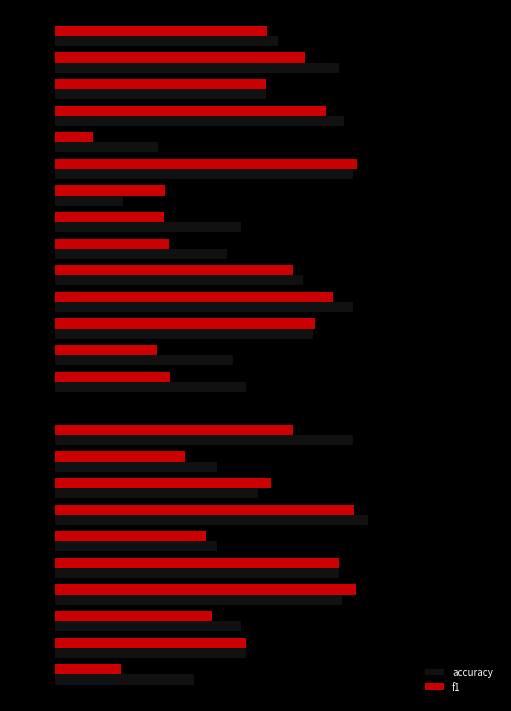

What are all the series names shown in the legend?

accuracy, f1